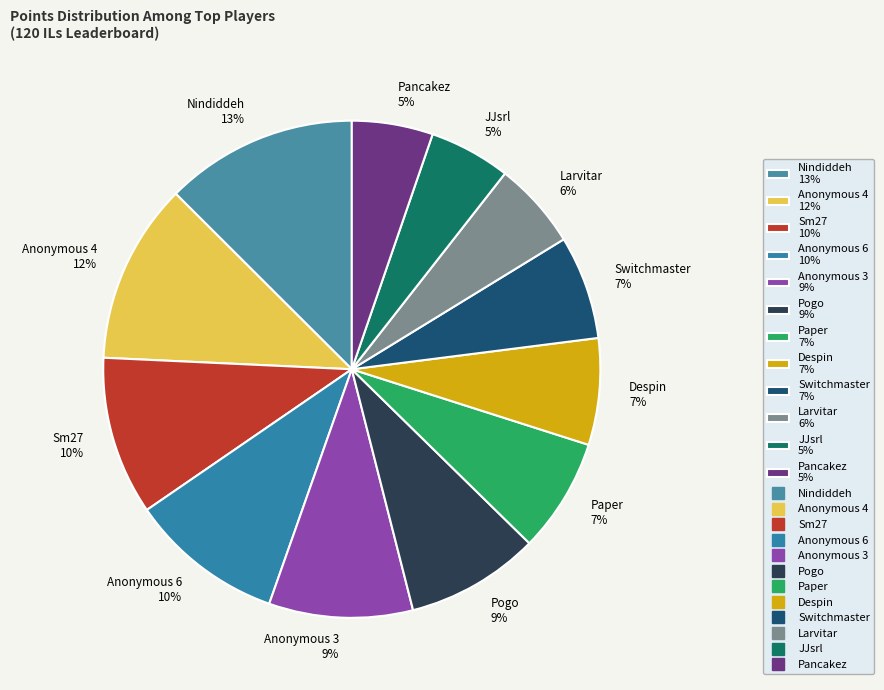

Which has a higher value, Anonymous 4 or Anonymous 3?

Anonymous 4